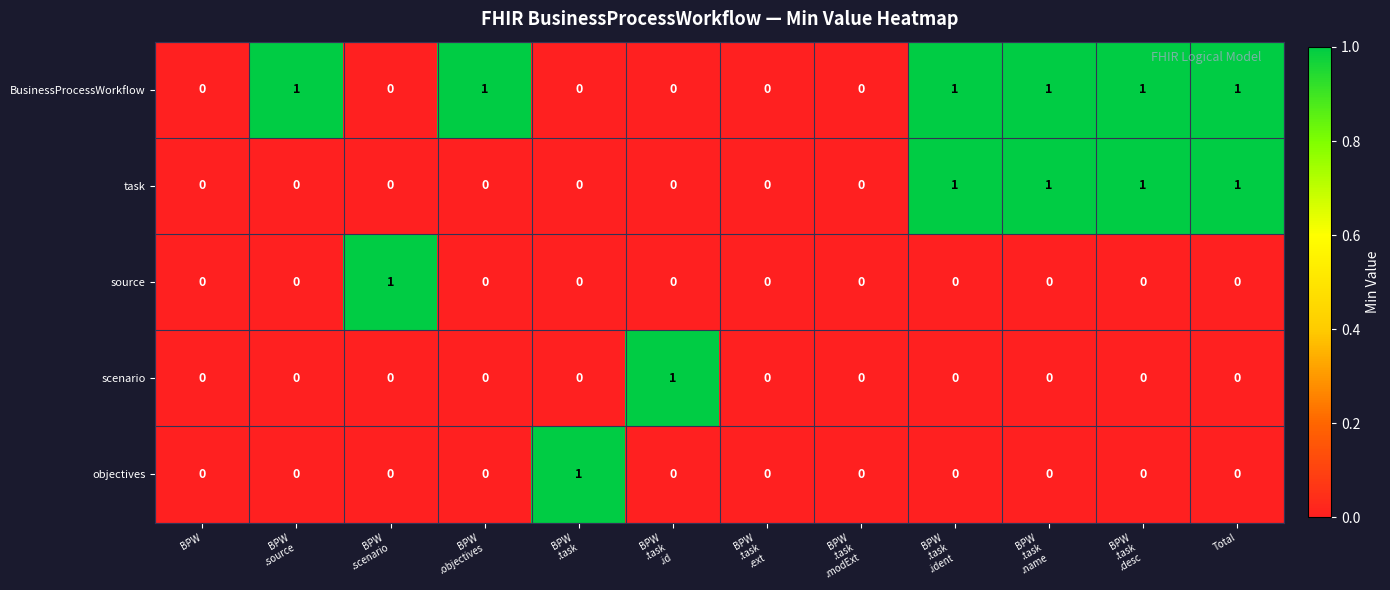

How many values in BusinessProcessWorkflow are above zero?

6